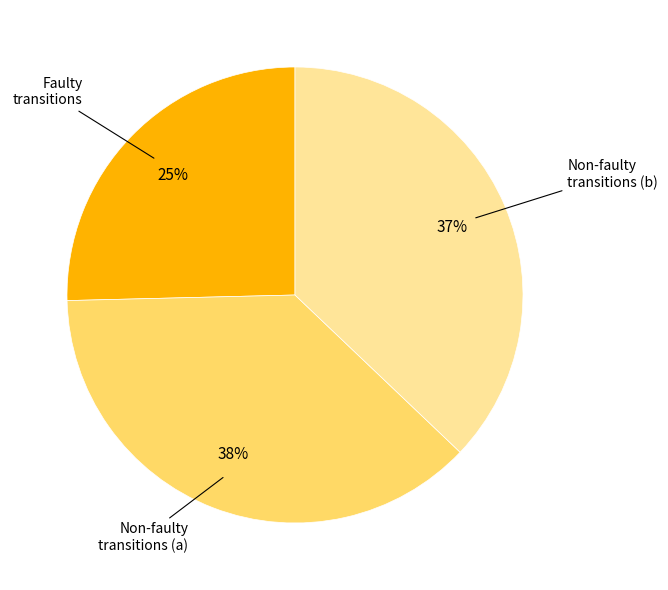

Is there any slice that represents more than half of the pie?

No